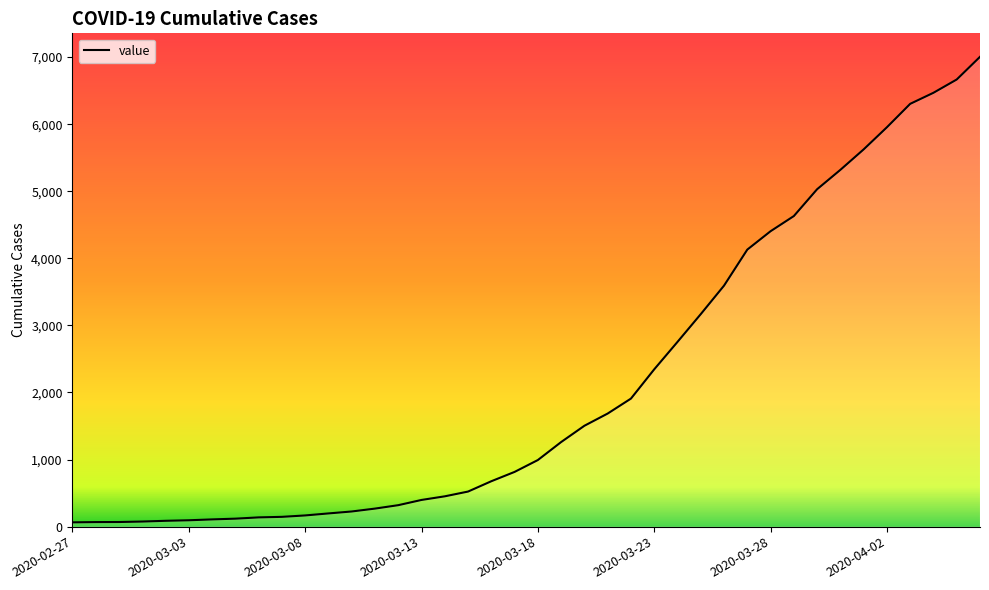

What is the difference between the maximum and minimum values?

6940